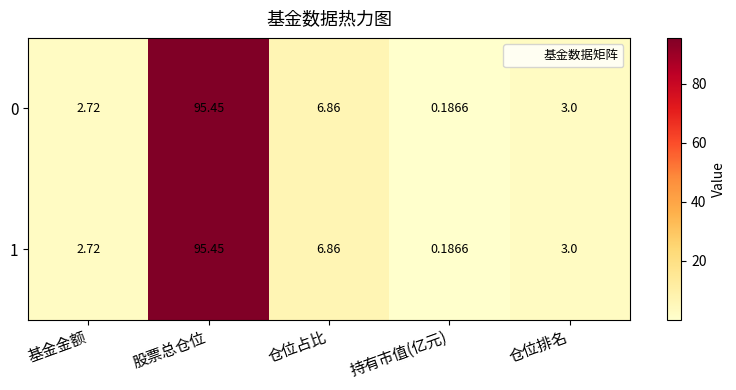

Which category has the lowest value across all series?

持有市值(亿元)